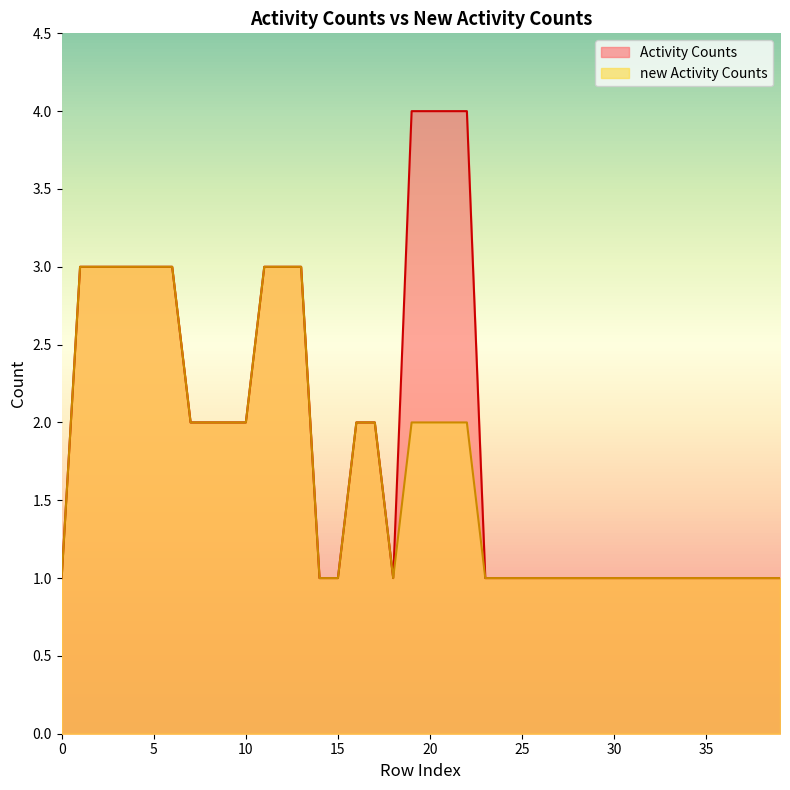

Which series has the largest range (max minus min)?

Activity Counts